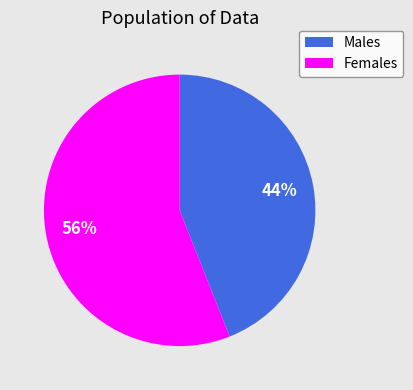

To the nearest percent, what is the difference between the largest and smallest slice percentages?

12%